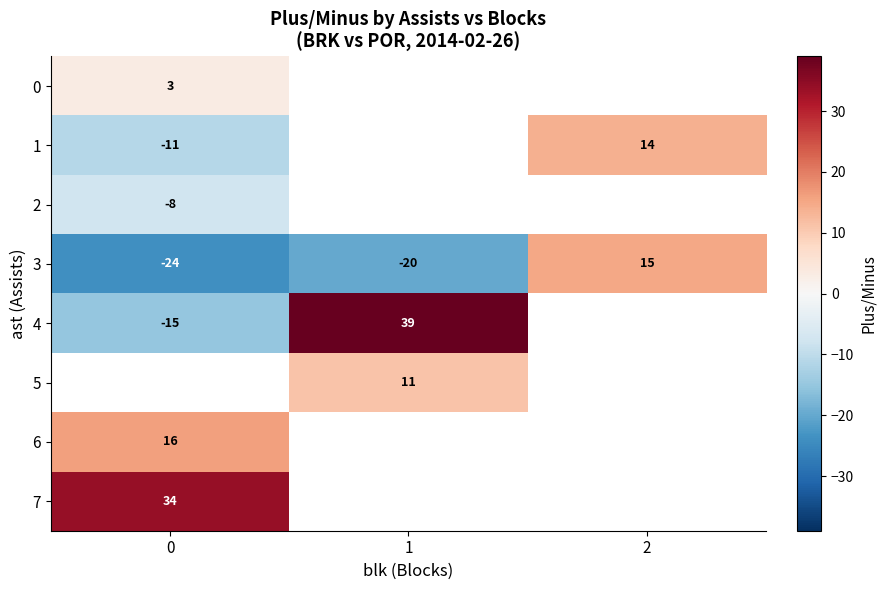

How many positive values does the 3 series have?

1